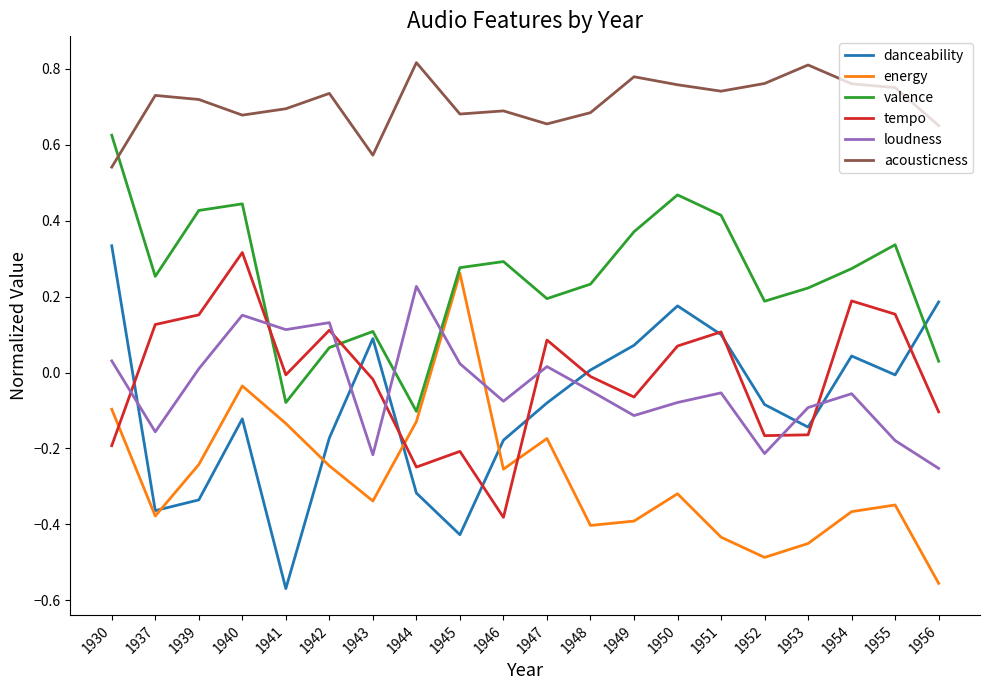

Which series ends up on top after the final intersection of valence and tempo?

valence